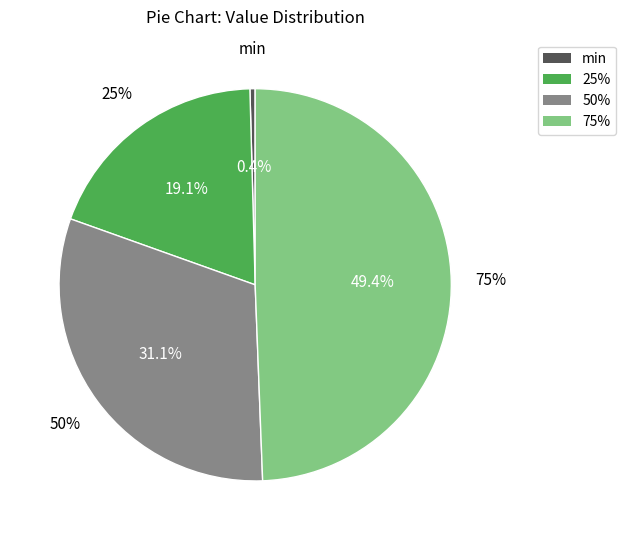

Which has a higher value, min or 25%?

25%